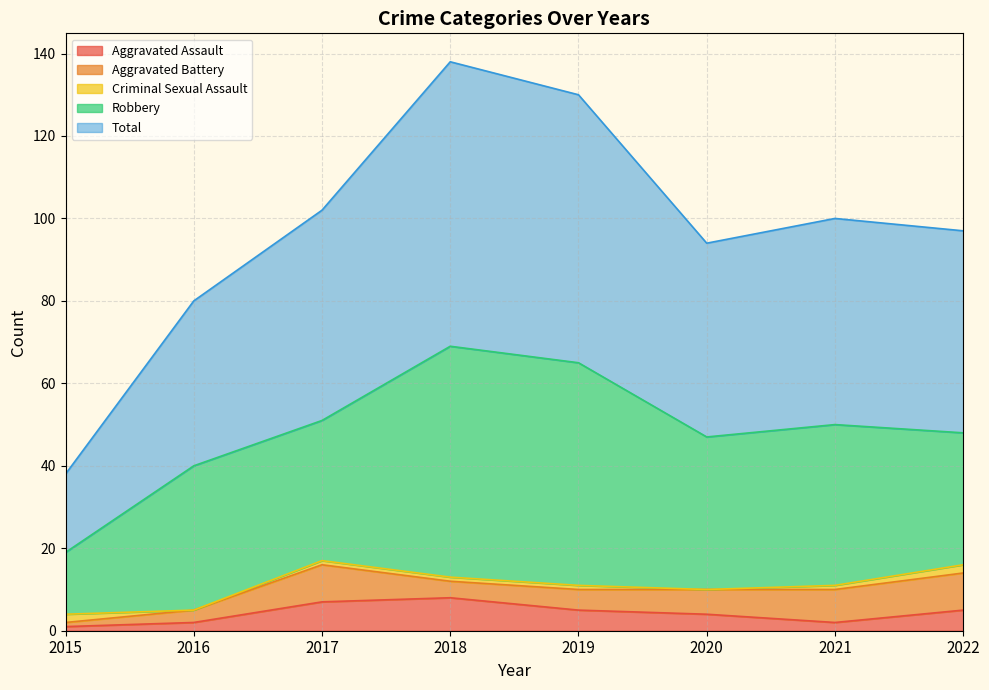

What is the sum of the Aggravated Assault values at 2016 and 2018?

10